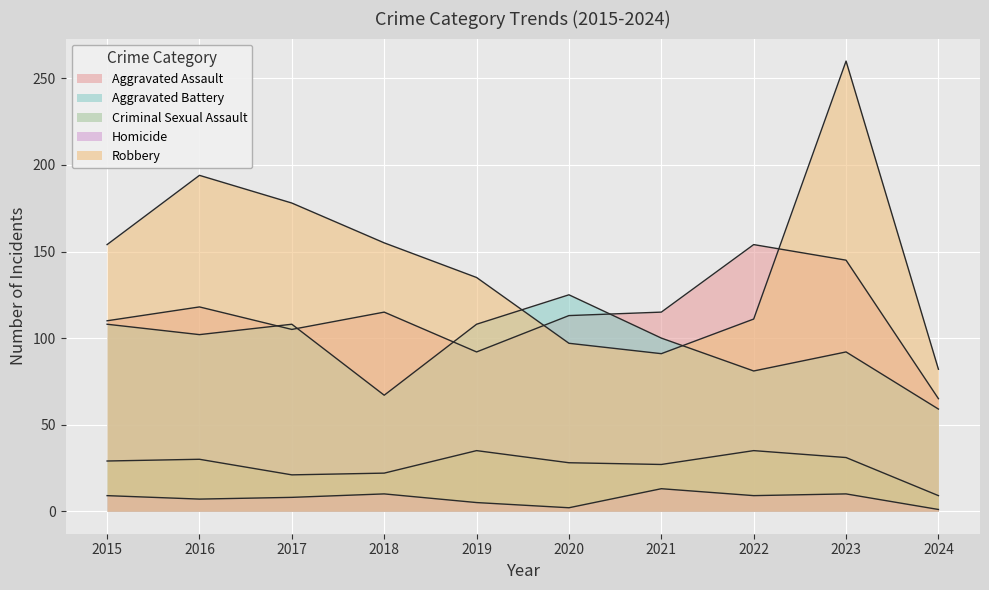

Between which two adjacent categories do Robbery and Aggravated Assault first intersect?

2019 and 2020